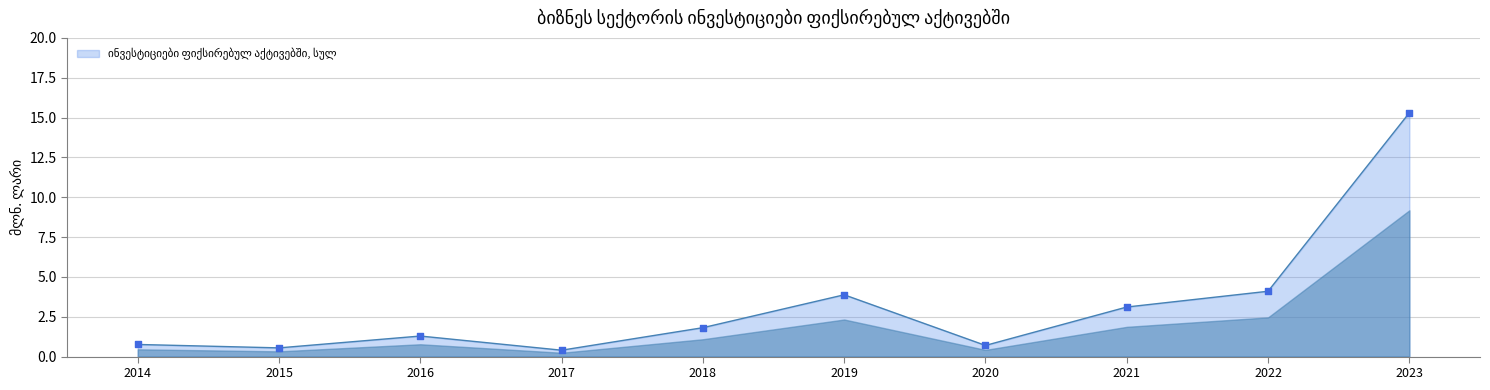

What is the ratio of the value at 2022 to the value at 2023?

0.3